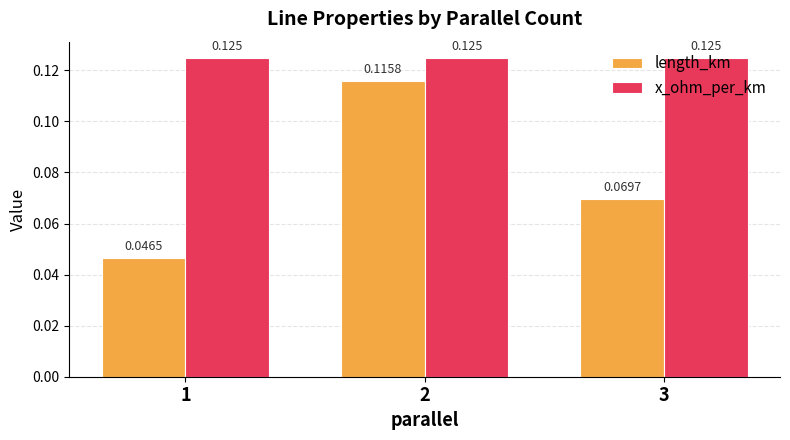

Between 1 and 2, which series saw the biggest shift?

length_km